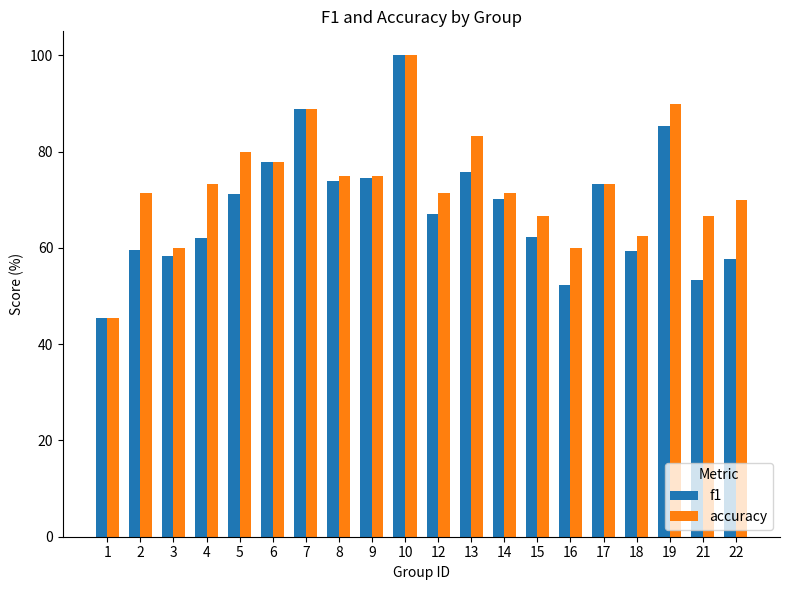

Which category has the highest value across all series?

10